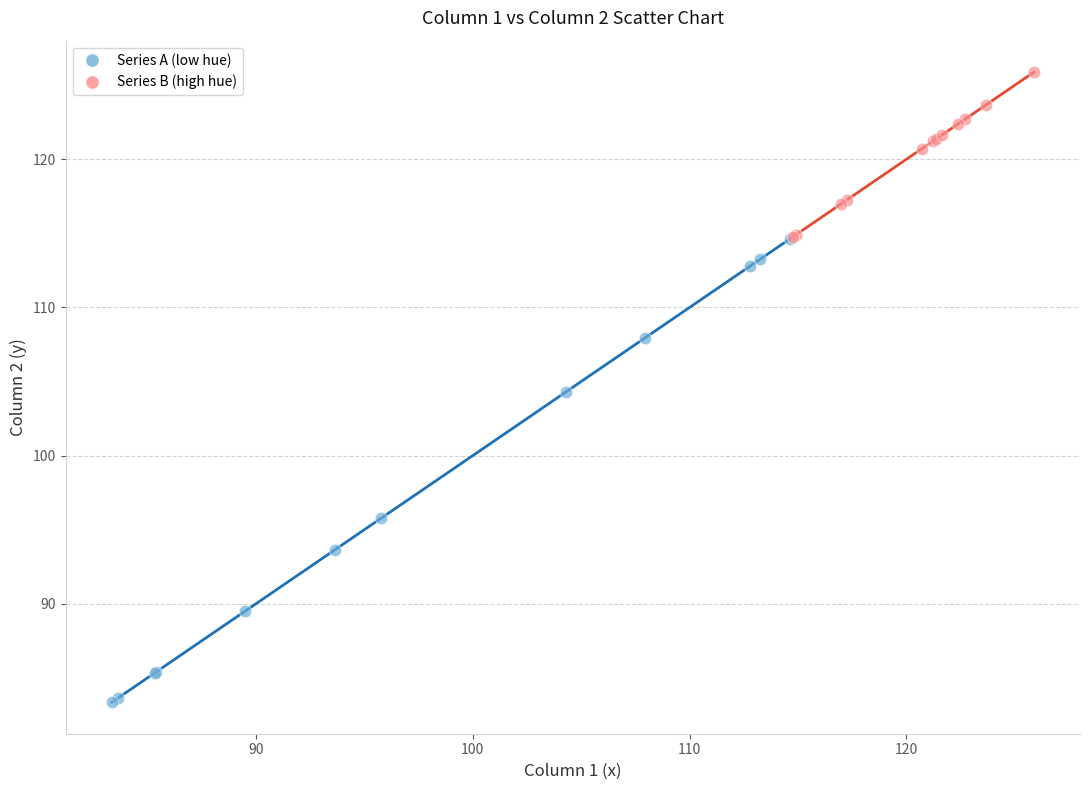

What are all the series names shown in the legend?

Series A (low hue), Series B (high hue)